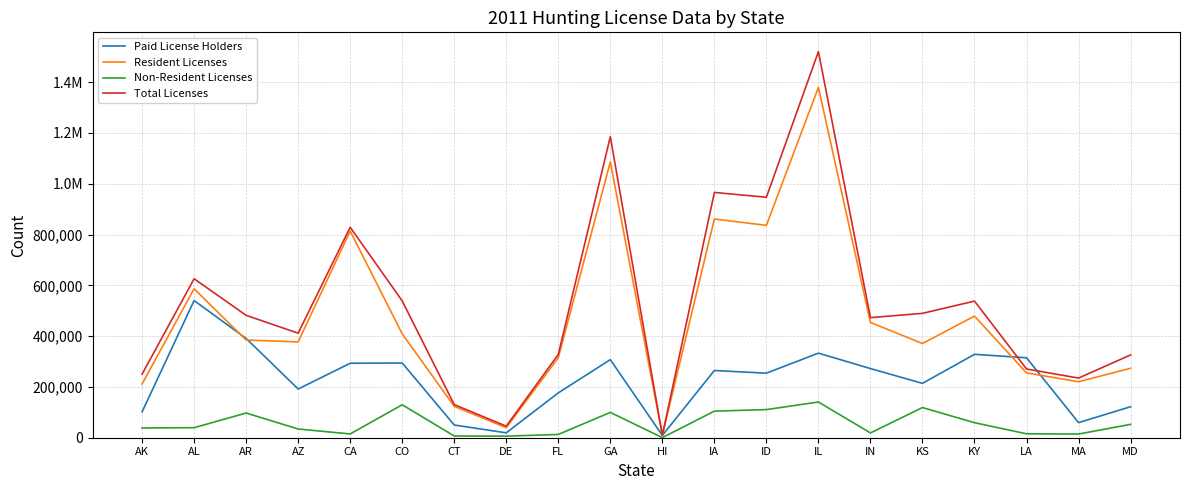

Which category has the highest value across all series?

IL